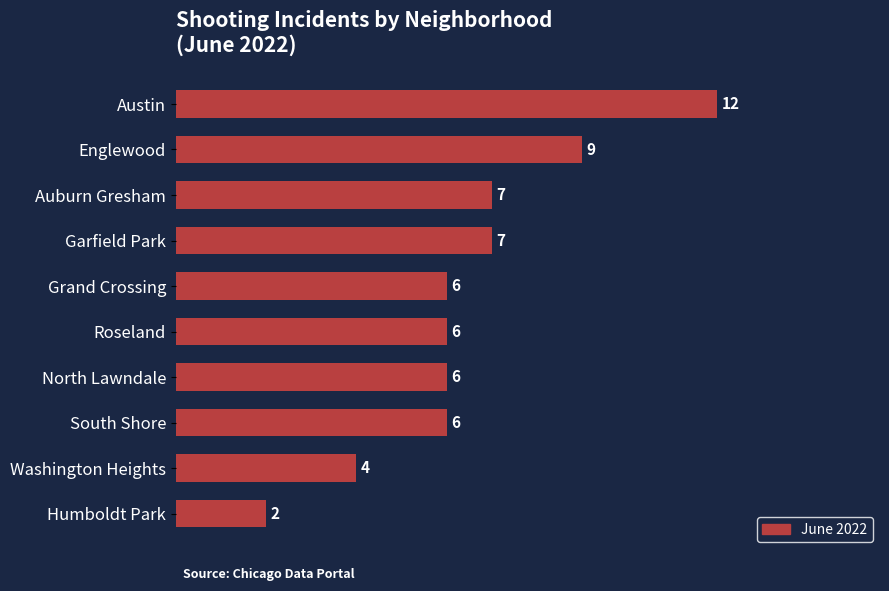

The chart shows a value of 9 at Englewood. True or false?

True